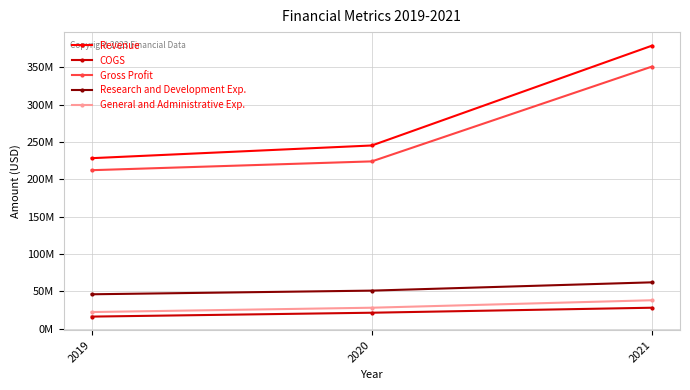

At 2021, list the series in order from largest to smallest.

Revenue, Gross Profit, Research and Development Exp., General and Administrative Exp., COGS